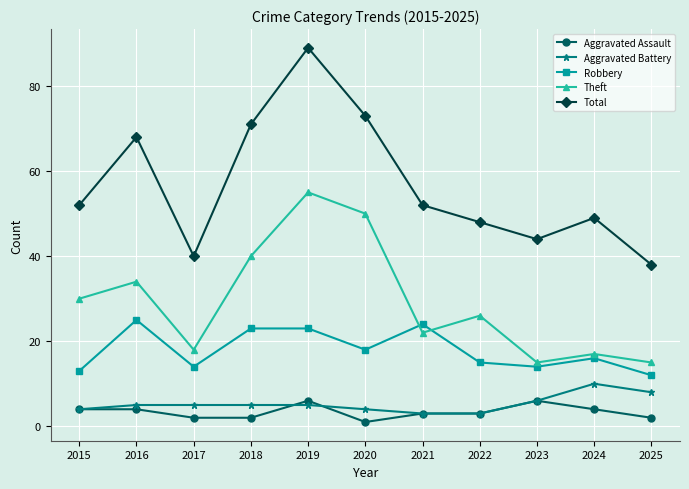

What is the highest value of the Total series?

89